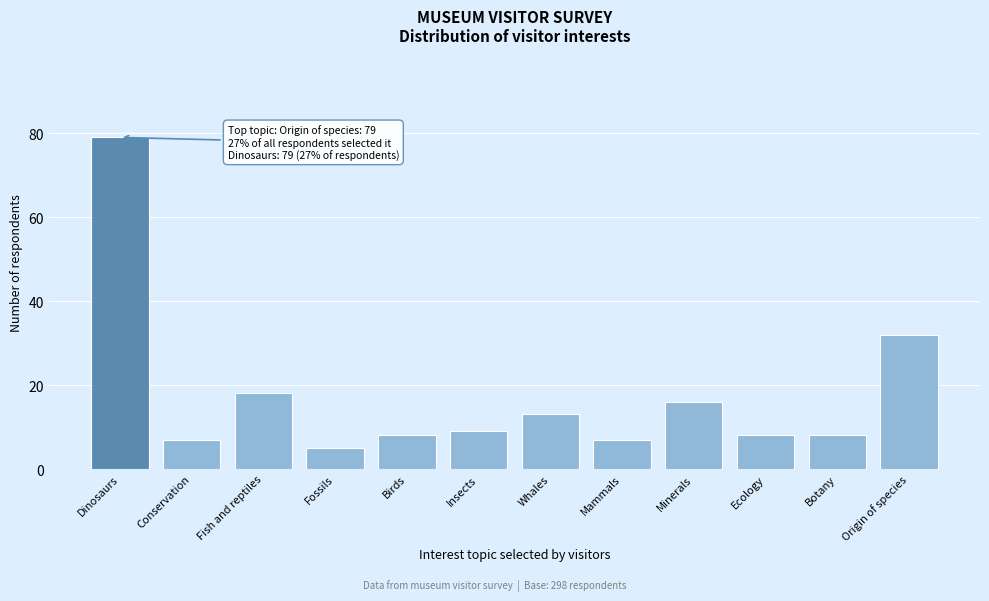

Reading right to left, what are all the values shown in this chart?

Origin of species=32	Botany=8	Ecology=8	Minerals=16	Mammals=7	Whales=13	Insects=9	Birds=8	Fossils=5	Fish and reptiles=18	Conservation=7	Dinosaurs=79